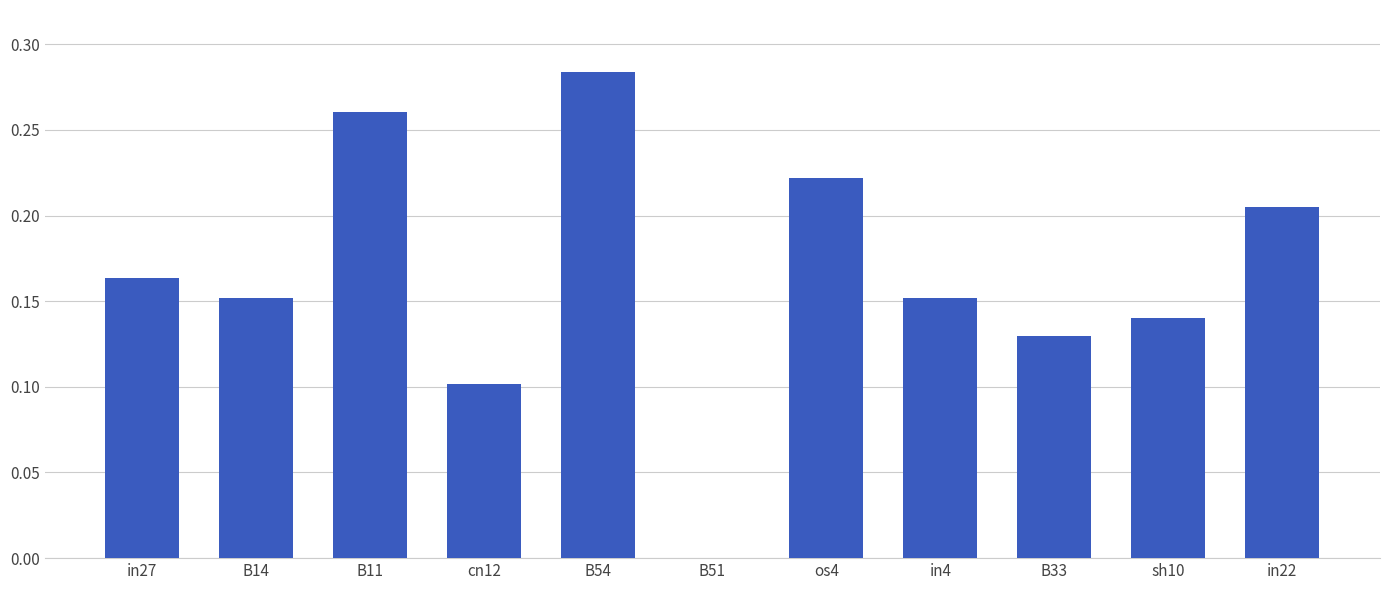

At which category does the chart reach its peak across all series?

B54